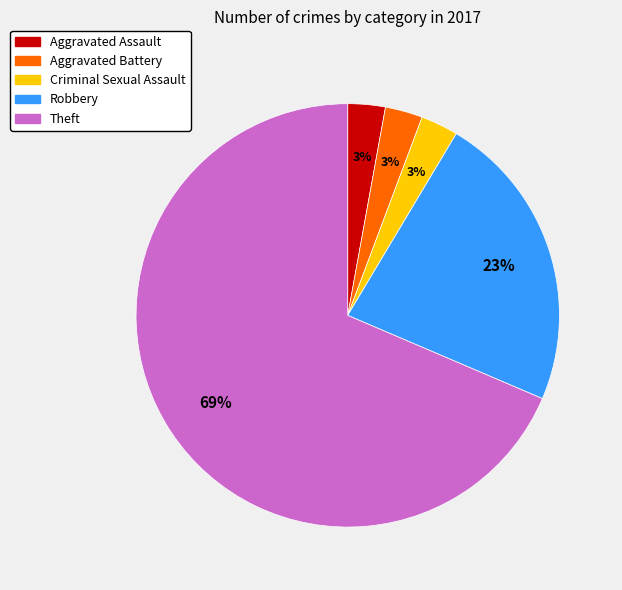

What is the ratio of the value at Aggravated Battery to the value at Aggravated Assault?

1.0